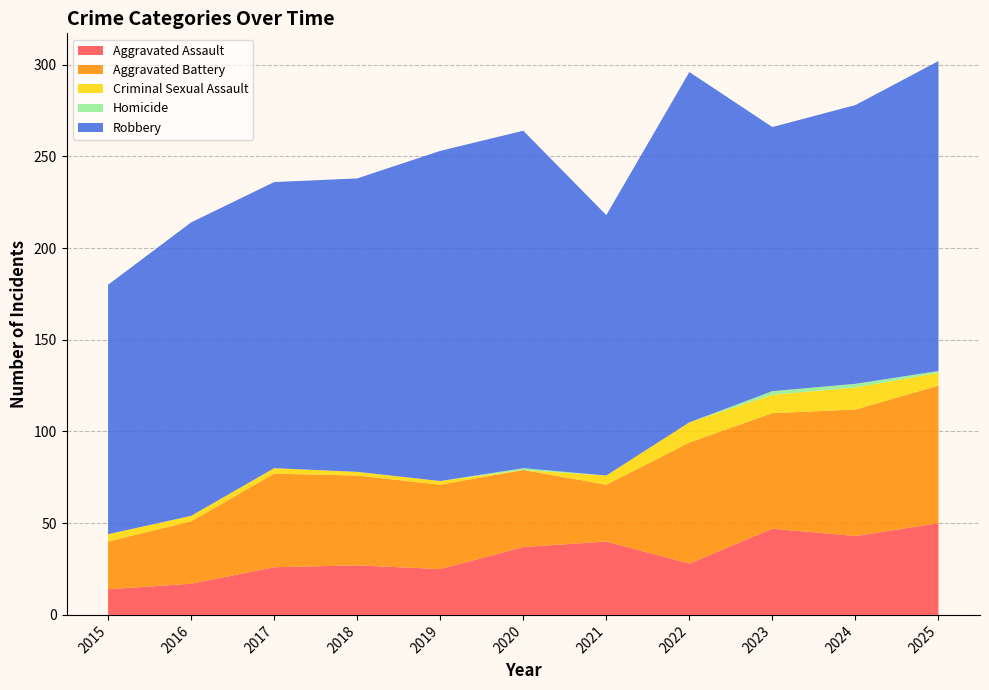

Reading left to right, what are all the values shown in this chart?

Aggravated Assault: 2015=14	2016=17	2017=26	2018=27	2019=25	2020=37	2021=40	2022=28	2023=47	2024=43	2025=50
Aggravated Battery: 2015=26	2016=34	2017=51	2018=49	2019=46	2020=42	2021=31	2022=66	2023=63	2024=69	2025=75
Criminal Sexual Assault: 2015=4	2016=3	2017=3	2018=2	2019=2	2020=0	2021=5	2022=11	2023=10	2024=12	2025=7
Homicide: 2015=0	2016=0	2017=0	2018=0	2019=0	2020=1	2021=0	2022=0	2023=2	2024=2	2025=1
Robbery: 2015=136	2016=160	2017=156	2018=160	2019=180	2020=184	2021=142	2022=191	2023=144	2024=152	2025=169